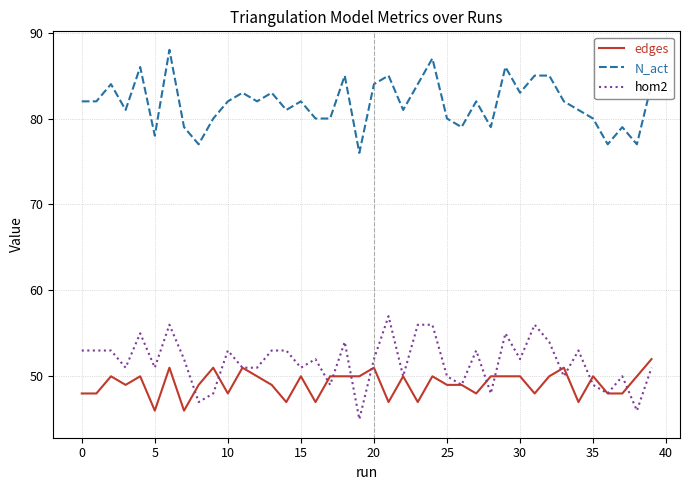

List the series in order of their peak value, lowest first.

edges, hom2, N_act